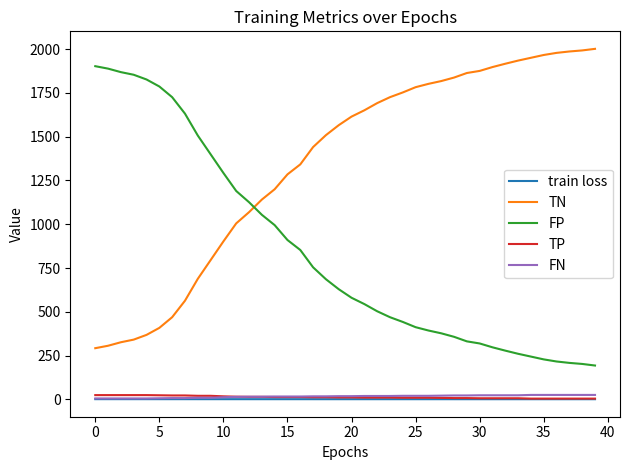

Which series has the largest total across all categories?

TN